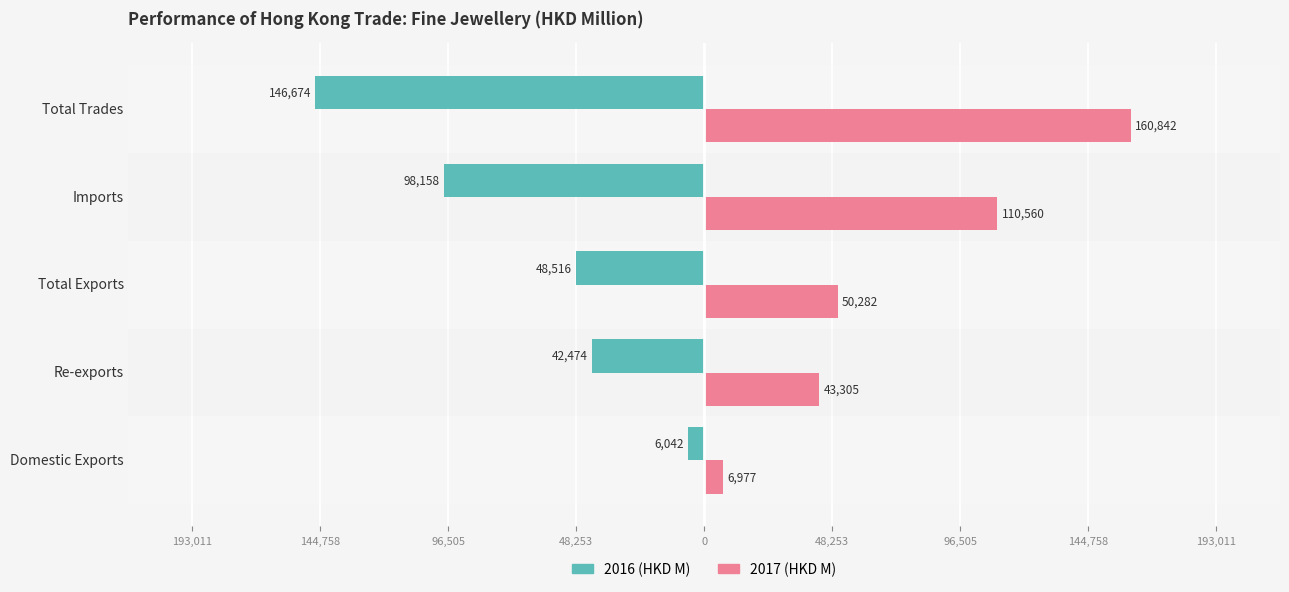

What is the label of the 1st bar from the left?

Domestic Exports